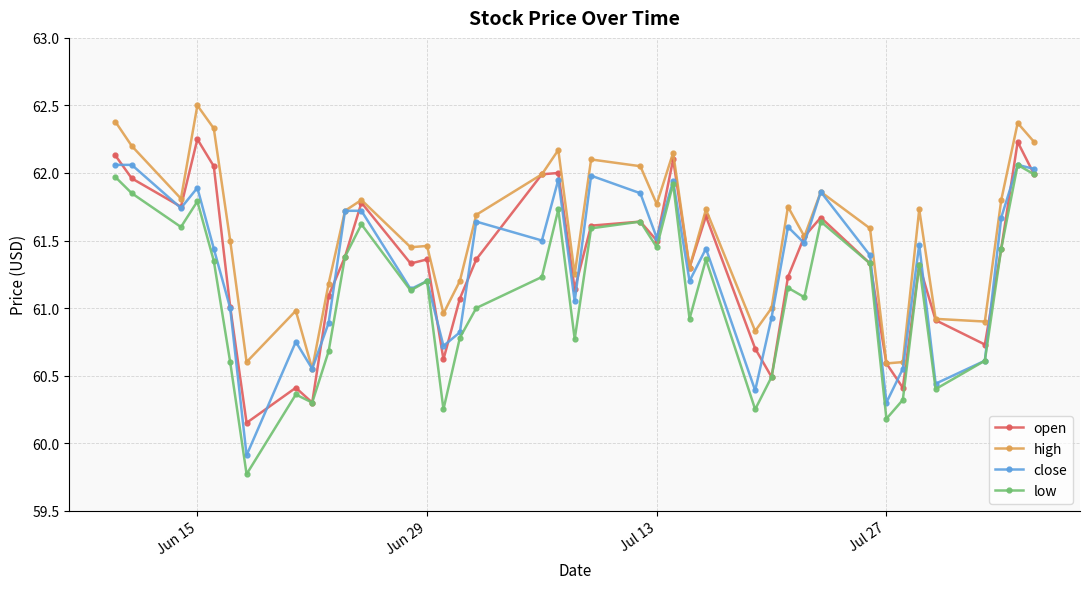

What is the maximum value for high?

62.5